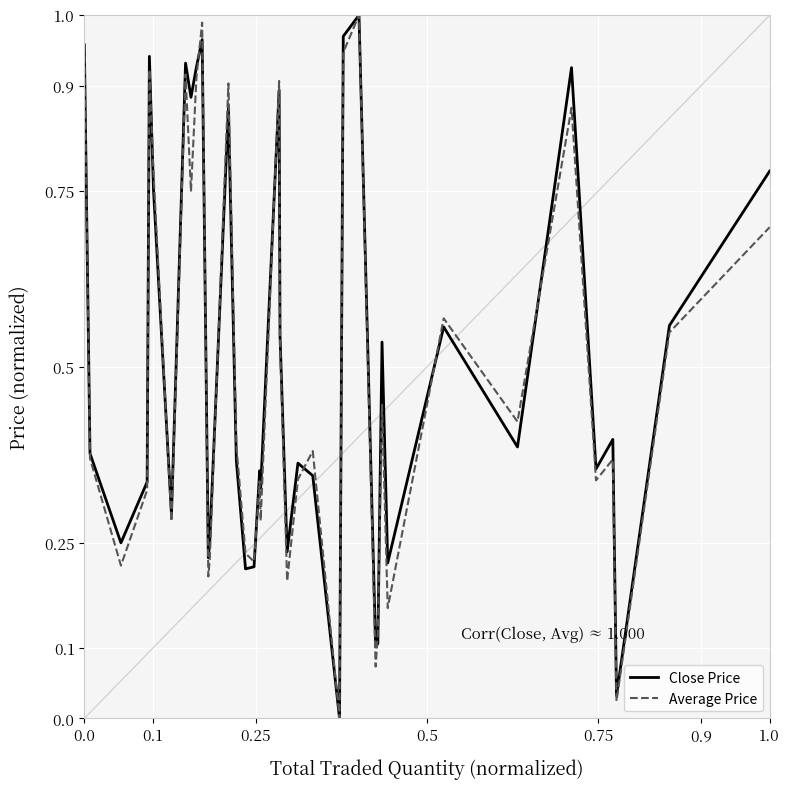

What are all the series names shown in the legend?

Close Price, Average Price